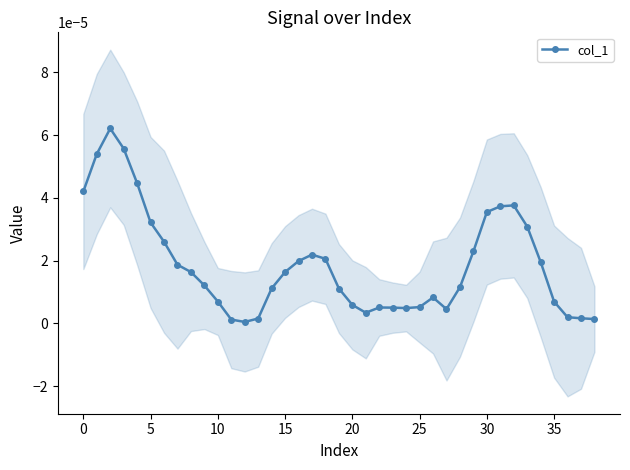

At which category does the data reach its first local valley?

12